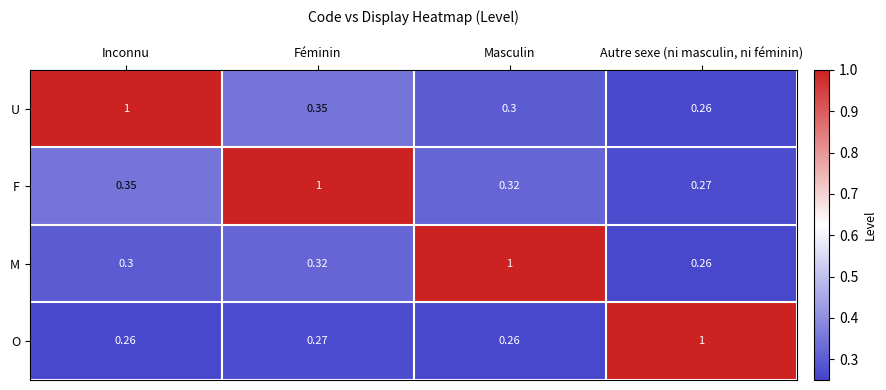

At which category is the sum across all series the highest?

Féminin